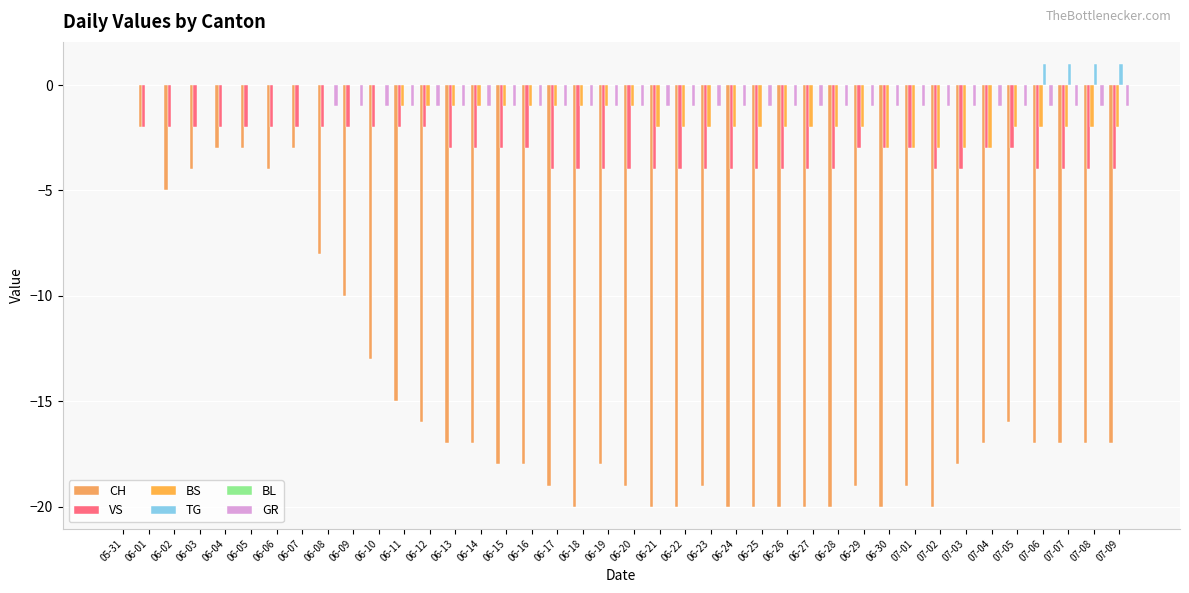

What is the average value of the CH series?

-15